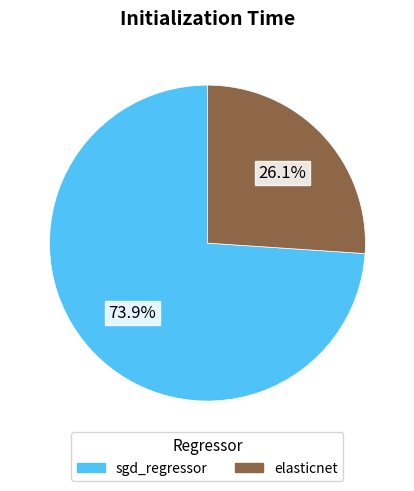

How many slices are in this pie chart?

2